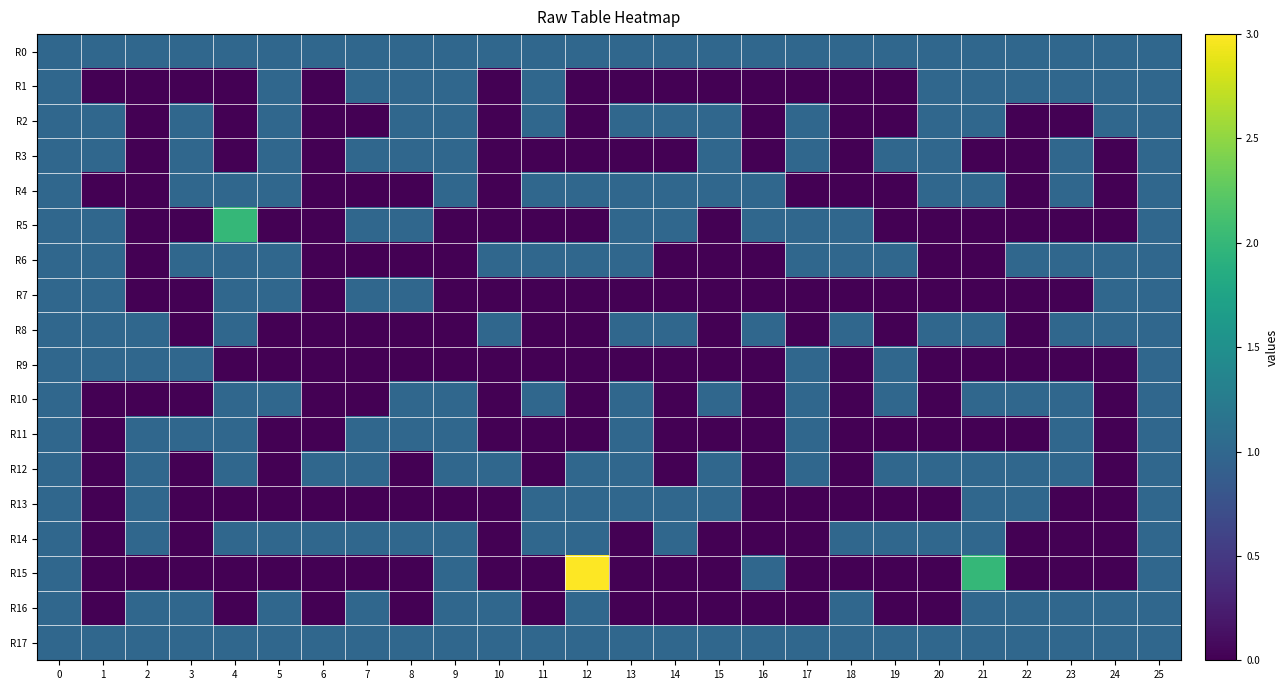

At how many categories does at least one series exceed 1?

3